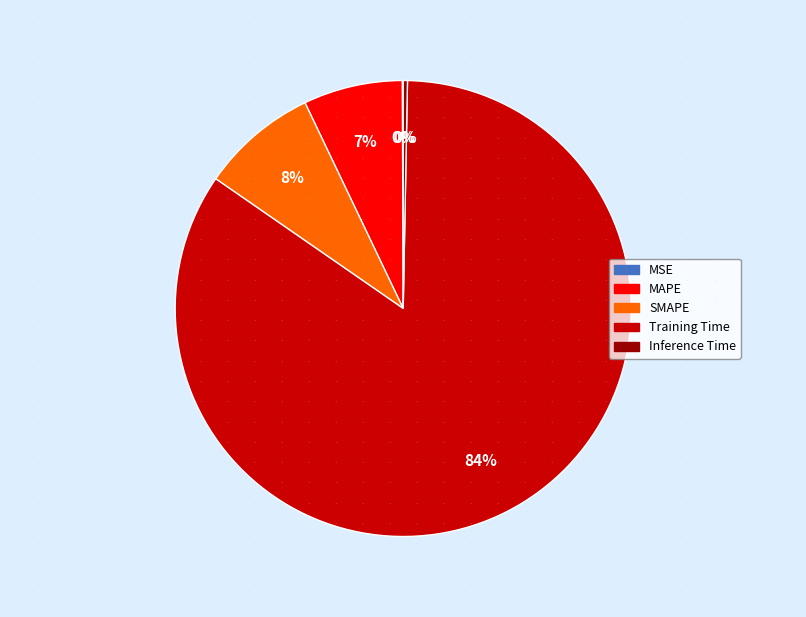

To the nearest percent, what is the difference between the Inference Time and MAPE slice percentages?

7%